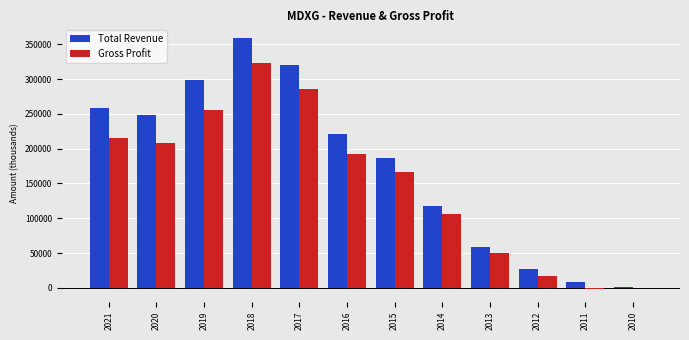

What is the sum of all Gross Profit values?

1817800